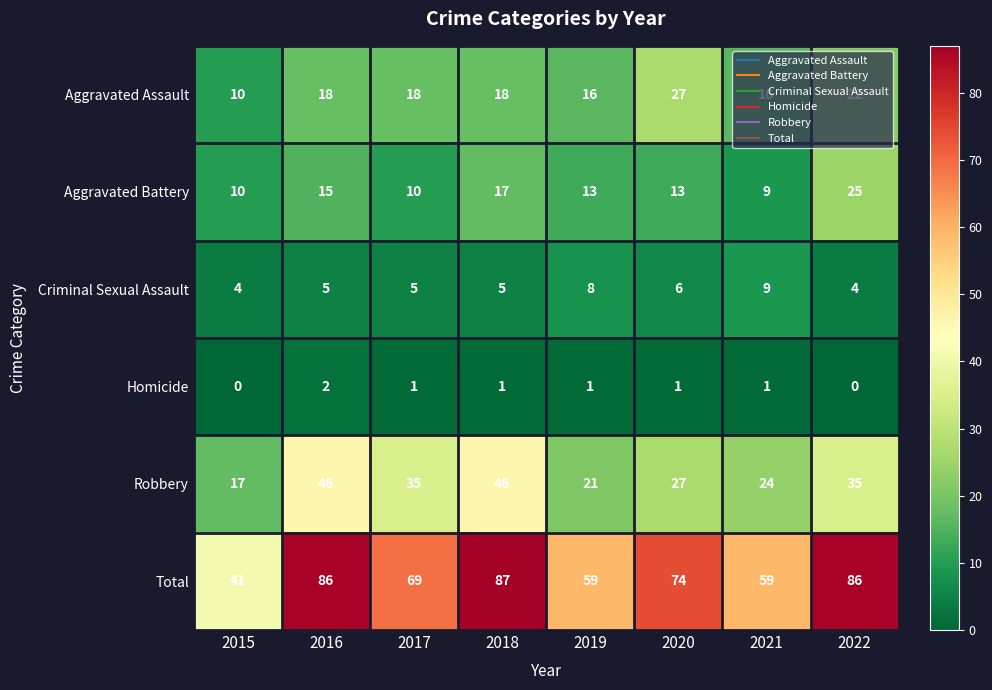

At how many categories does at least one series exceed 14?

8